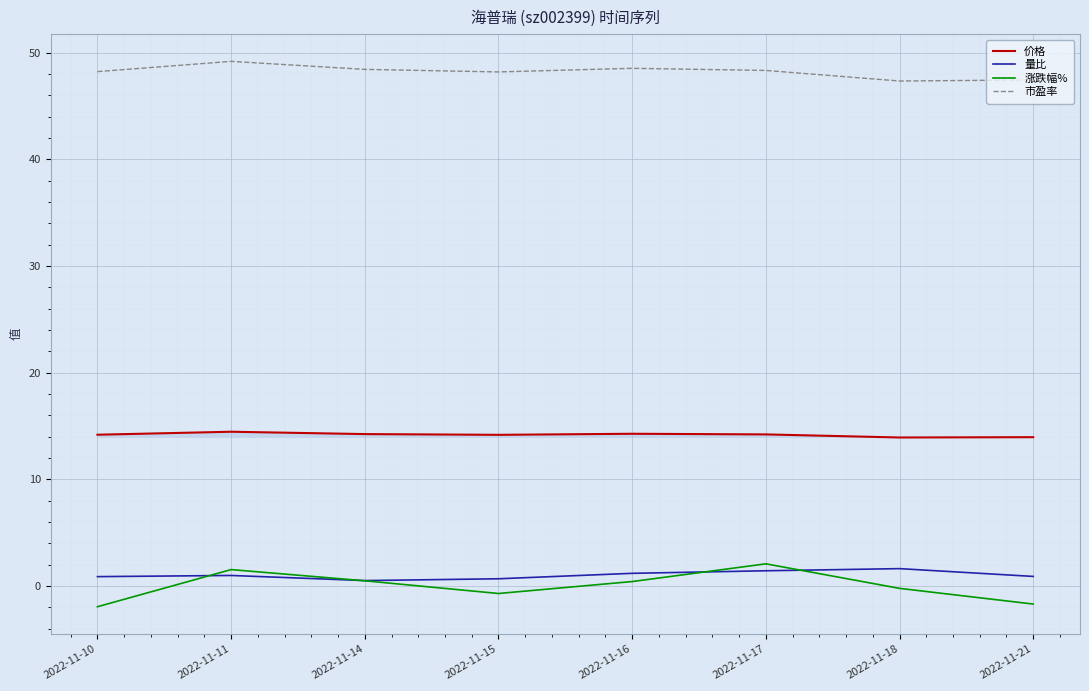

What is the difference between the 涨跌幅% values at 2022-11-14 and 2022-11-17?

1.6